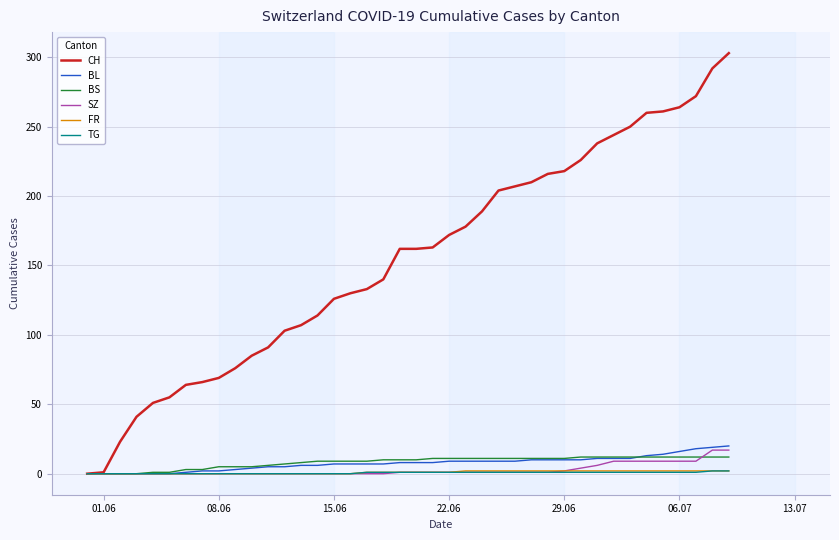

Which series has the largest total across all categories?

CH